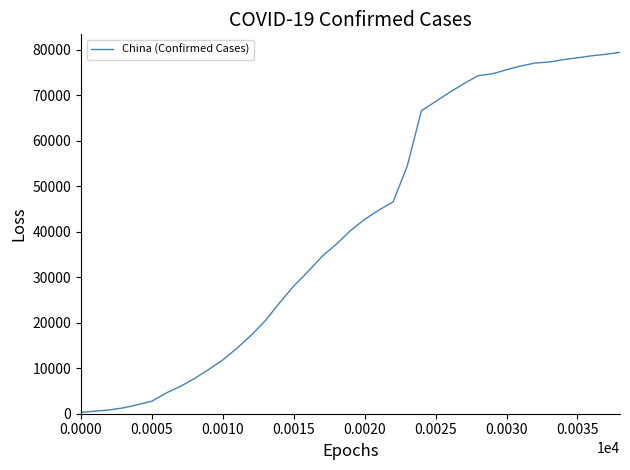

What is the maximum value shown in the chart?

79394